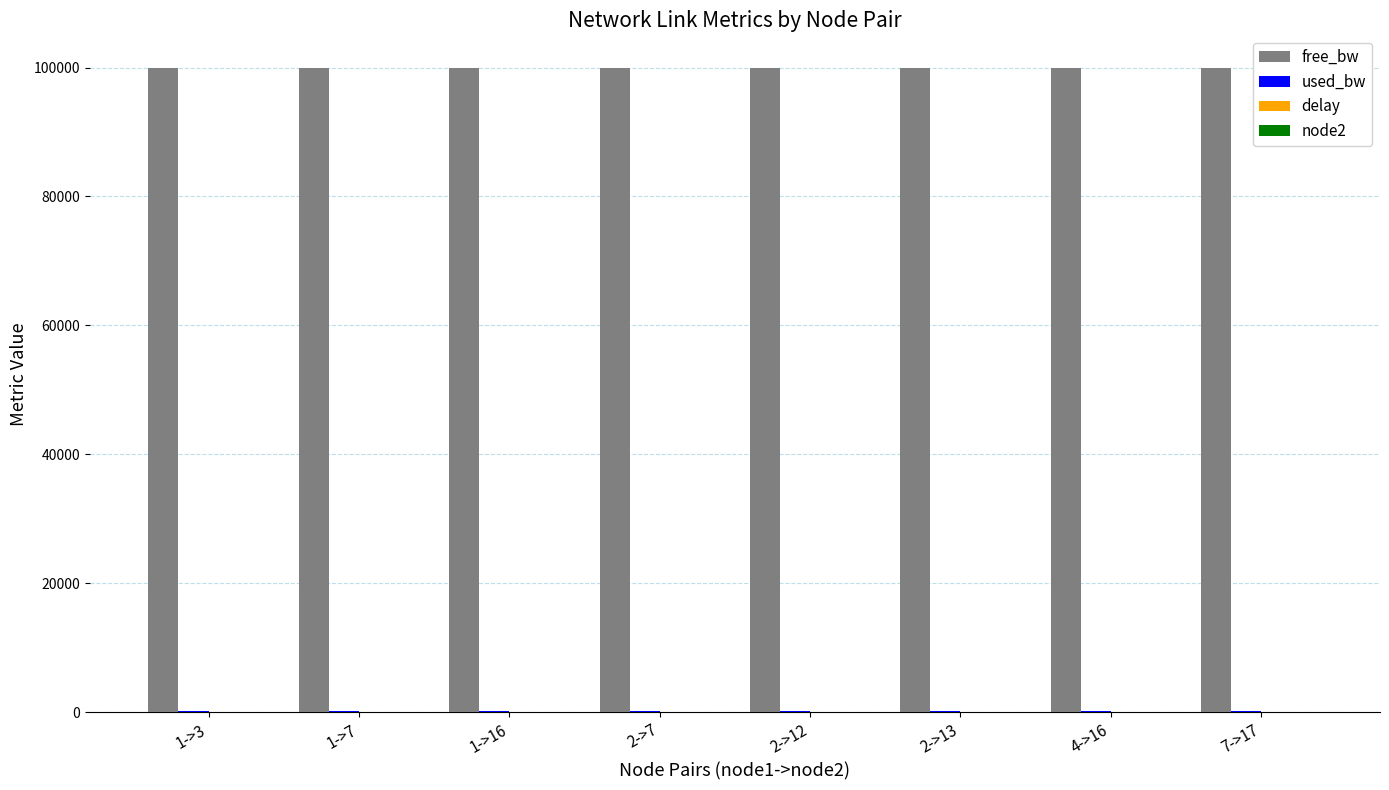

Which series has the largest total across all categories?

free_bw